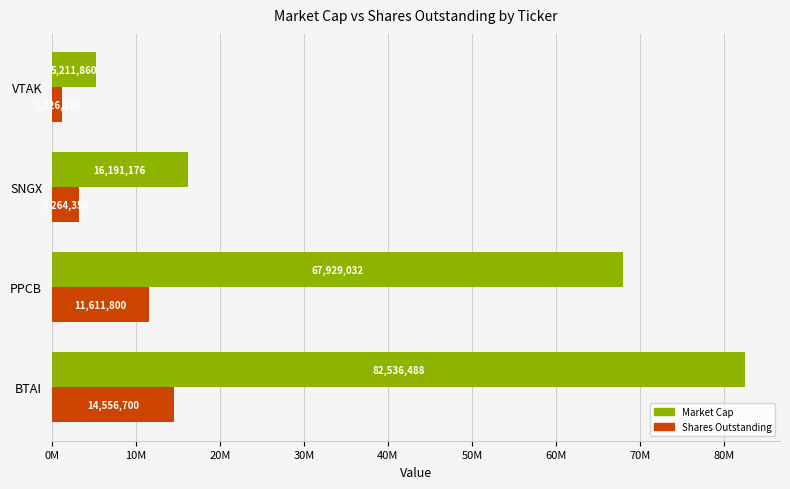

How many bars are there in each group?

2